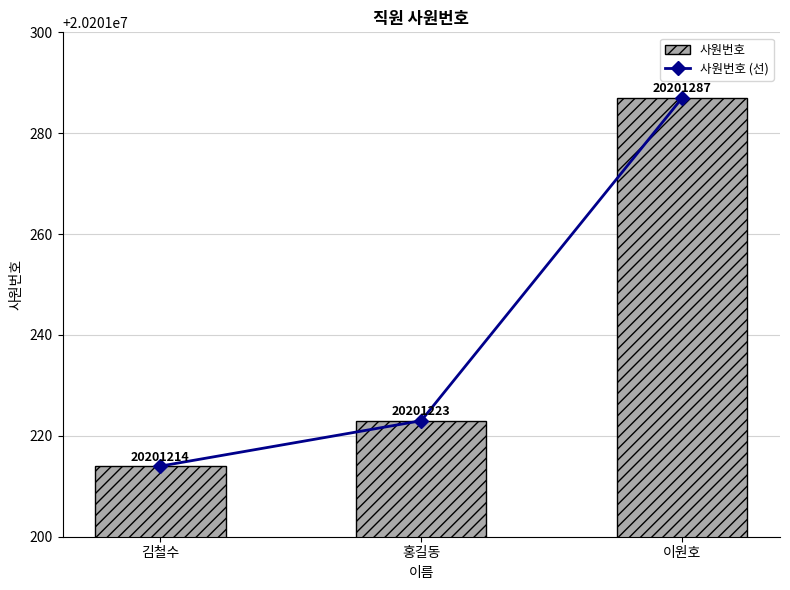

What is the maximum value shown in the chart?

20201287